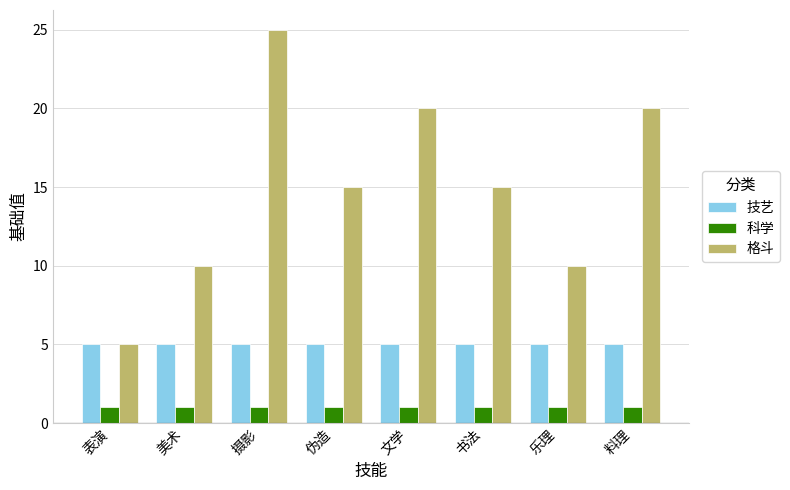

Reading left to right, list all the values displayed in this chart.

技艺: 表演=5	美术=5	摄影=5	伪造=5	文学=5	书法=5	乐理=5	料理=5
科学: 表演=1	美术=1	摄影=1	伪造=1	文学=1	书法=1	乐理=1	料理=1
格斗: 表演=5	美术=10	摄影=25	伪造=15	文学=20	书法=15	乐理=10	料理=20